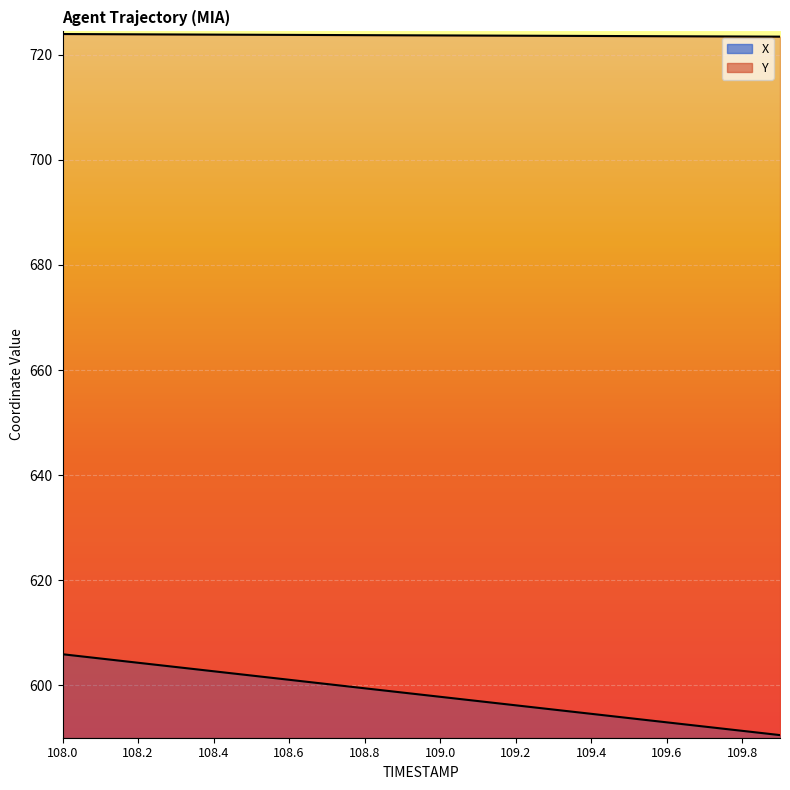

True or false: X and Y cross at least once.

False